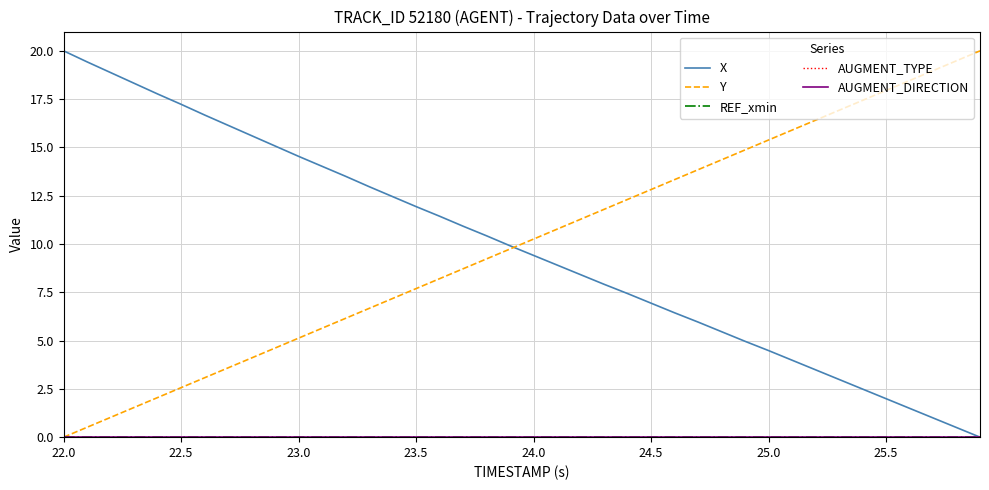

Which series has the largest range (max minus min)?

X